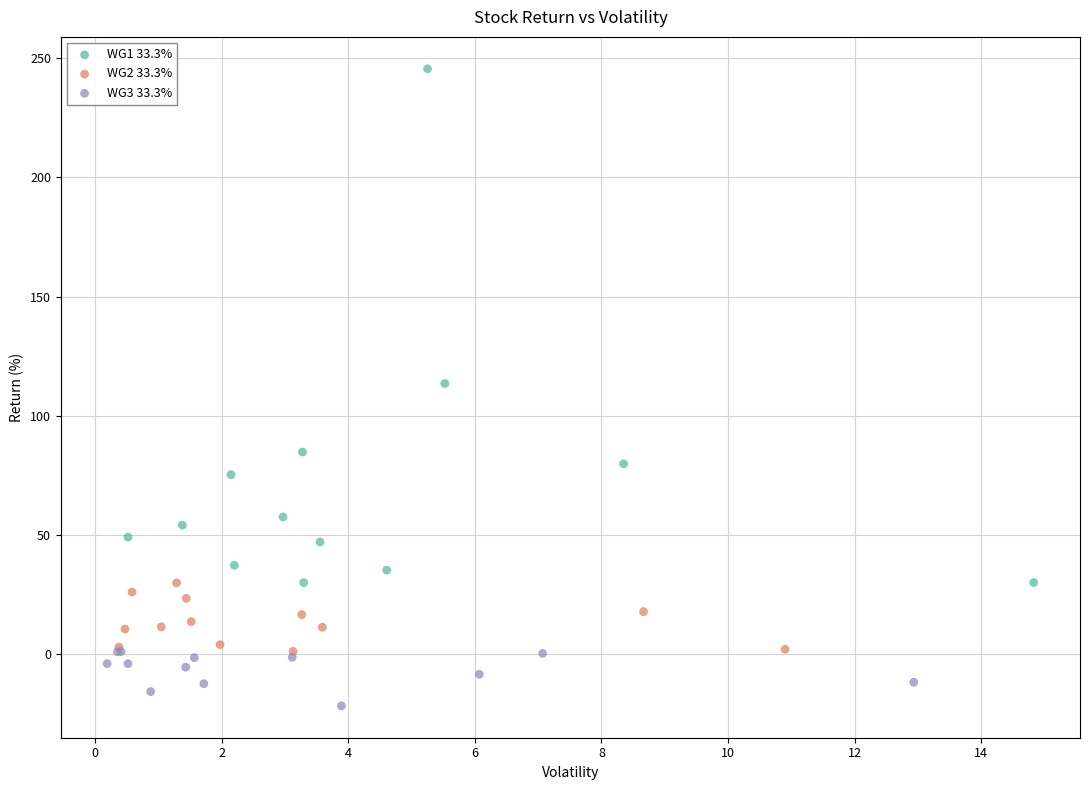

Which series reaches the maximum Y coordinate?

WG1 33.3%